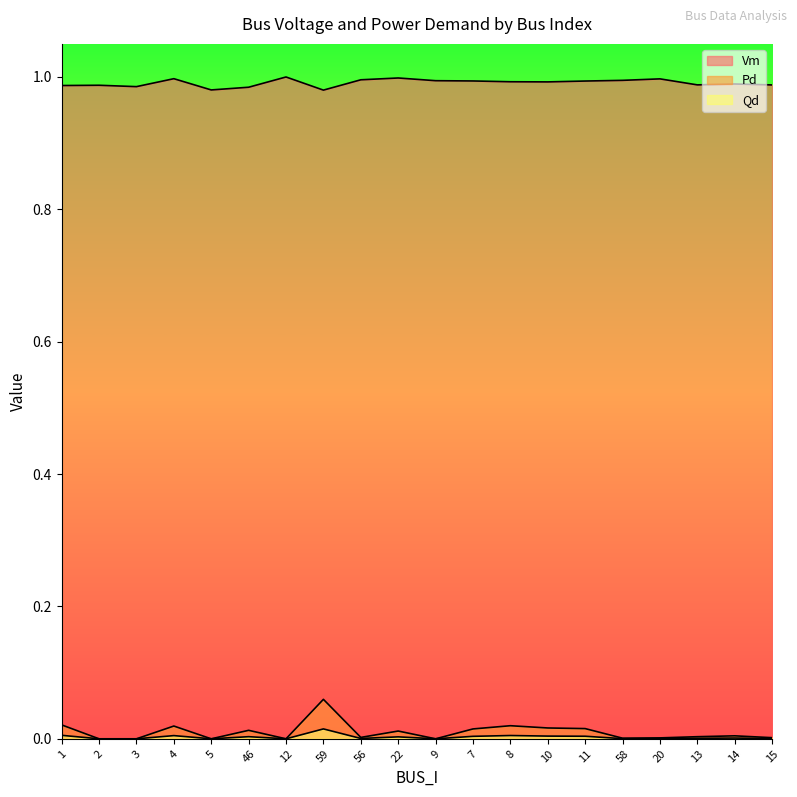

How many lines are shown in the chart?

3